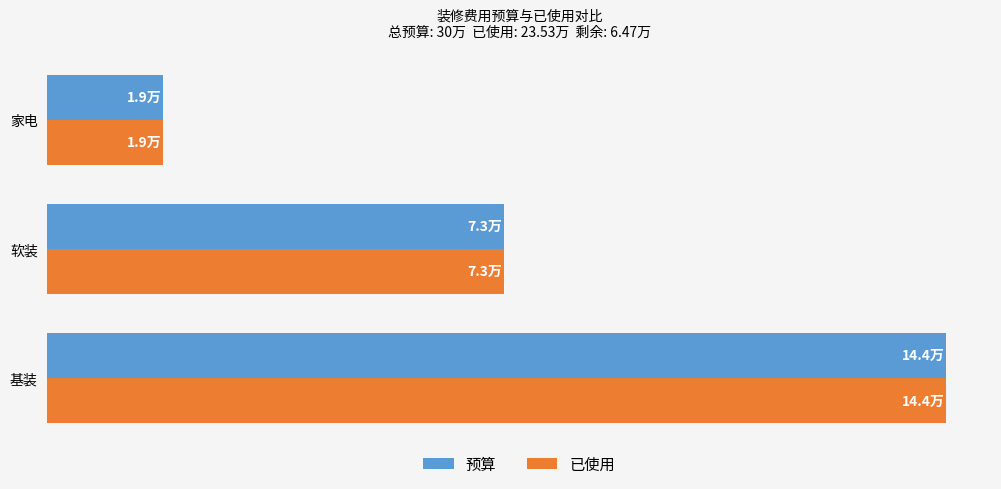

What are all the series names shown in the legend?

预算, 已使用